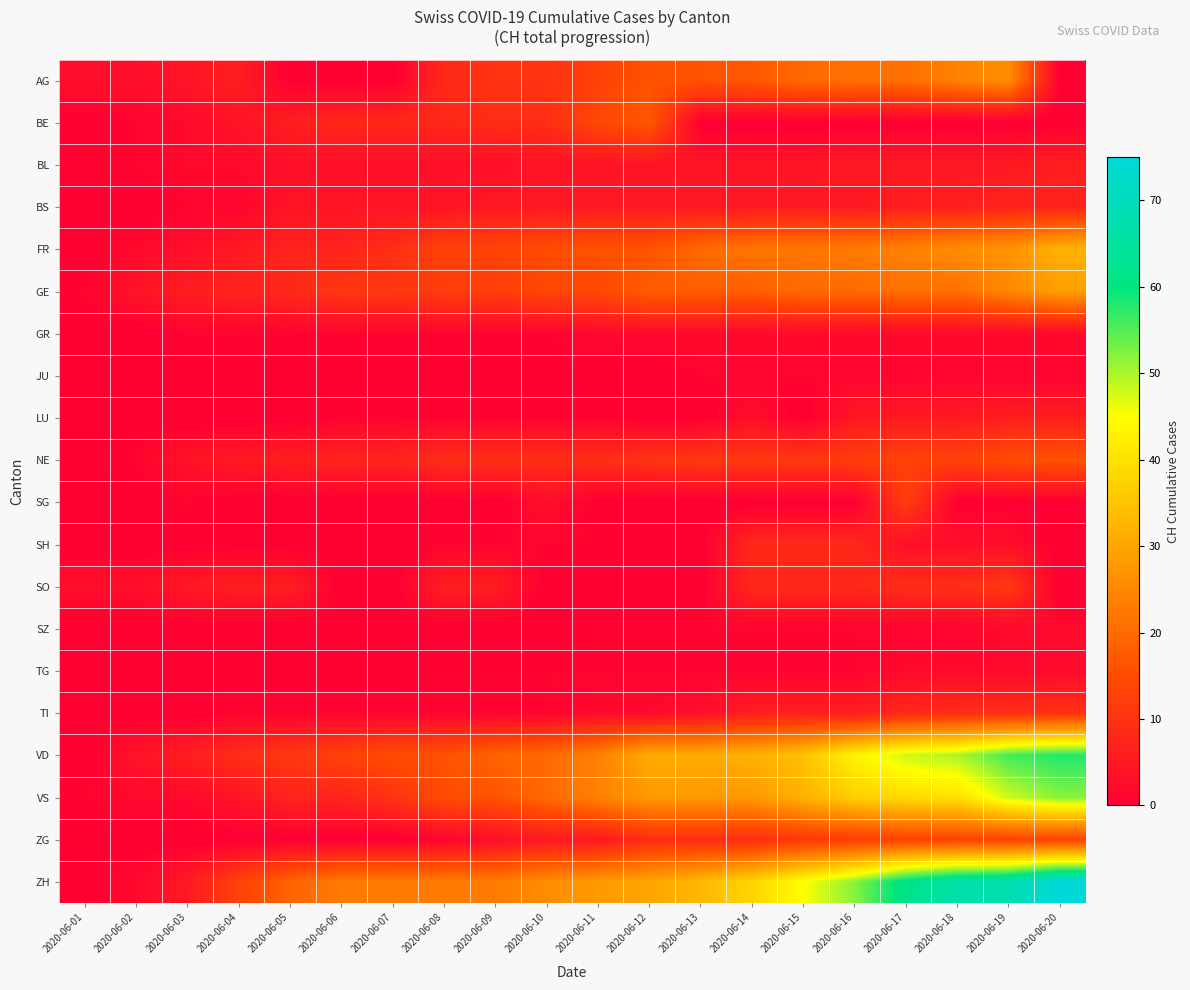

At which category is the sum across all series the highest?

2020-06-19